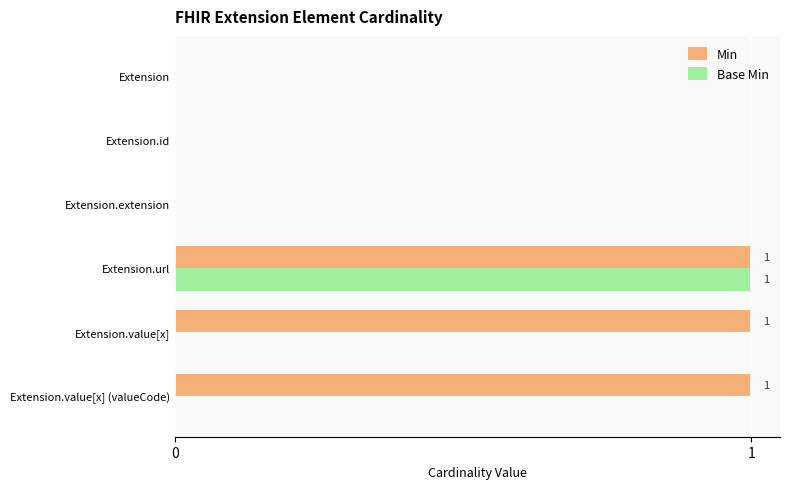

Between Extension.id and Extension.value[x], which series saw the biggest shift?

Min